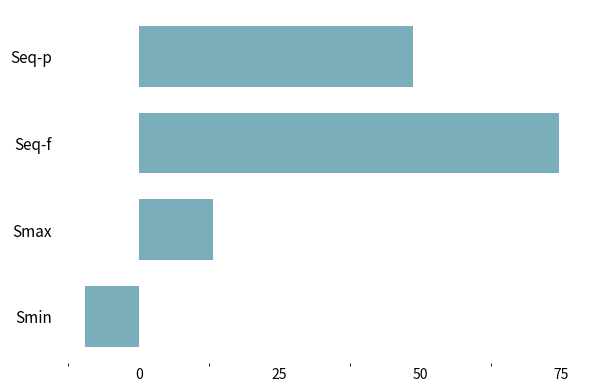

What is the sum of all values?

126.9